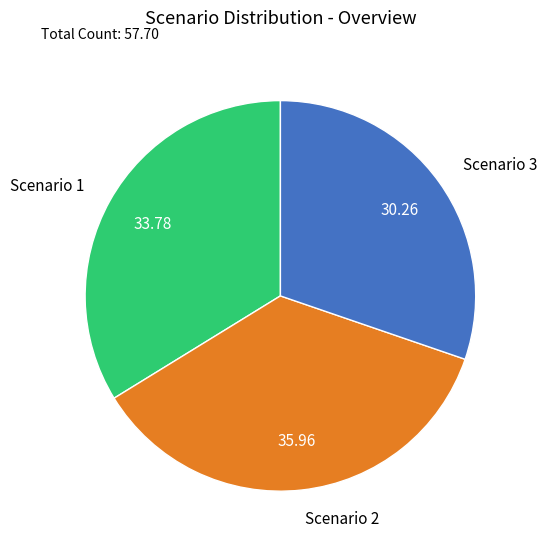

Is there any slice that represents more than half of the pie?

No